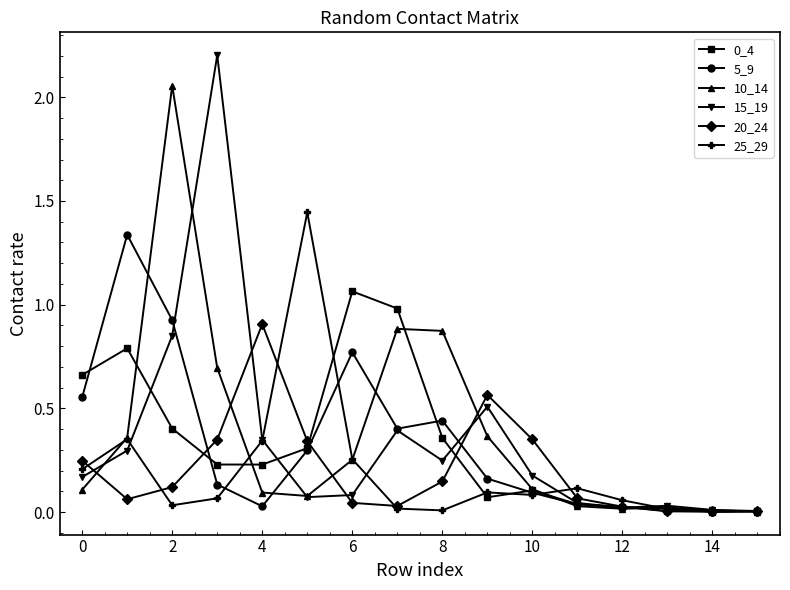

How many series are shown in this chart?

6